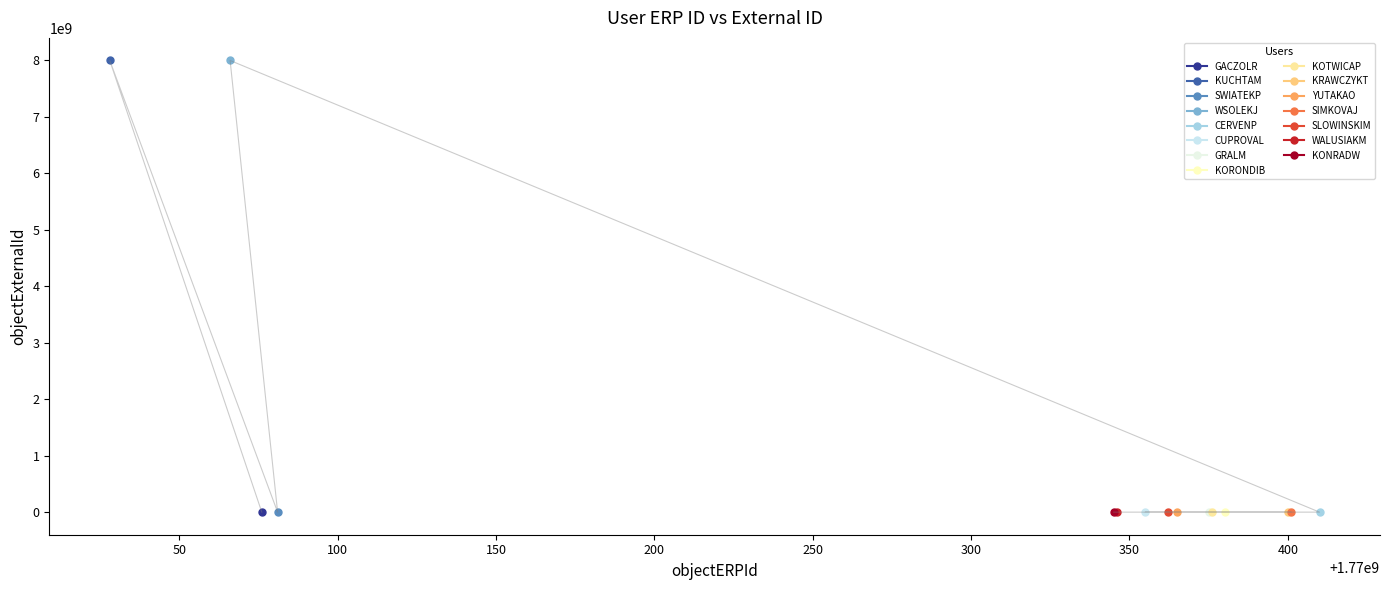

What position from the left is KOTWICAP?

9